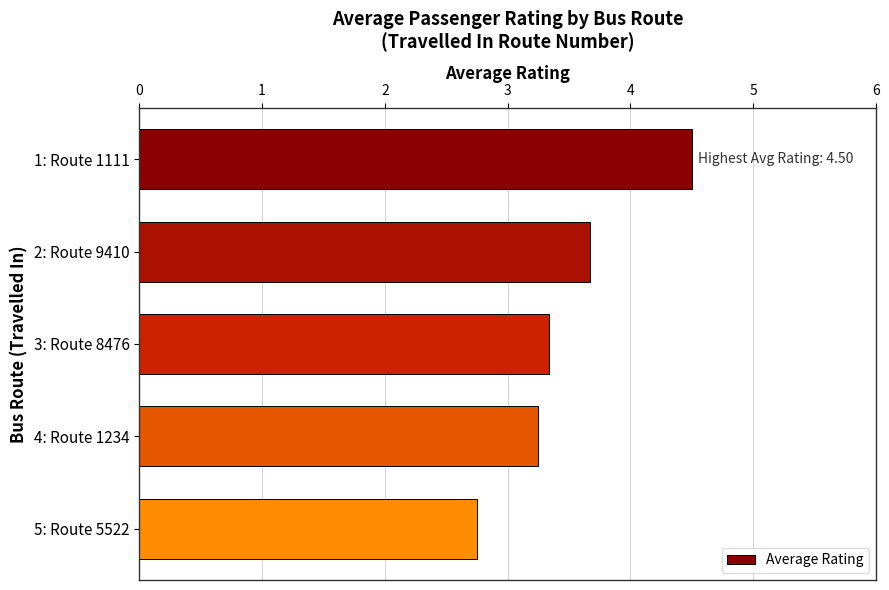

How many data points are less than 3?

1